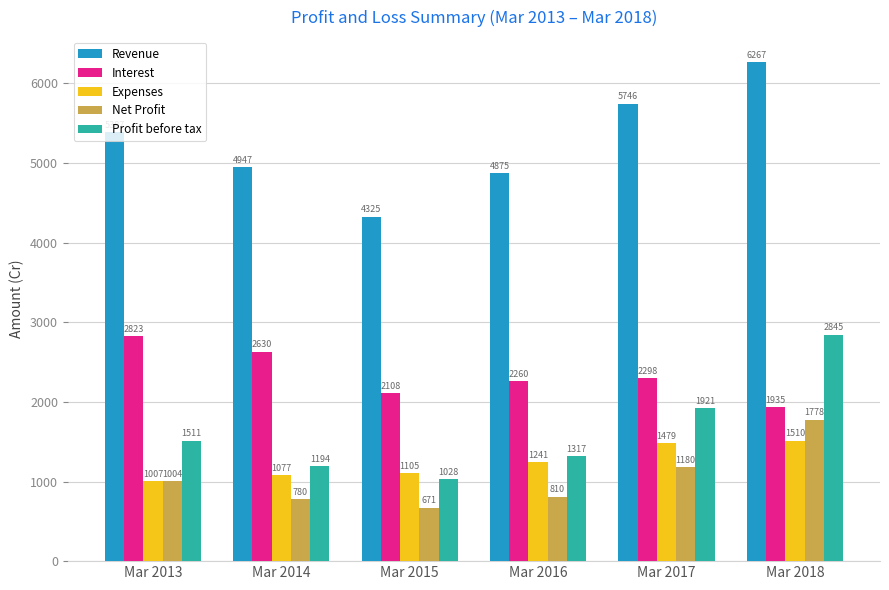

Is the value of Expenses at Mar 2018 greater than the value of Net Profit at Mar 2013?

Yes